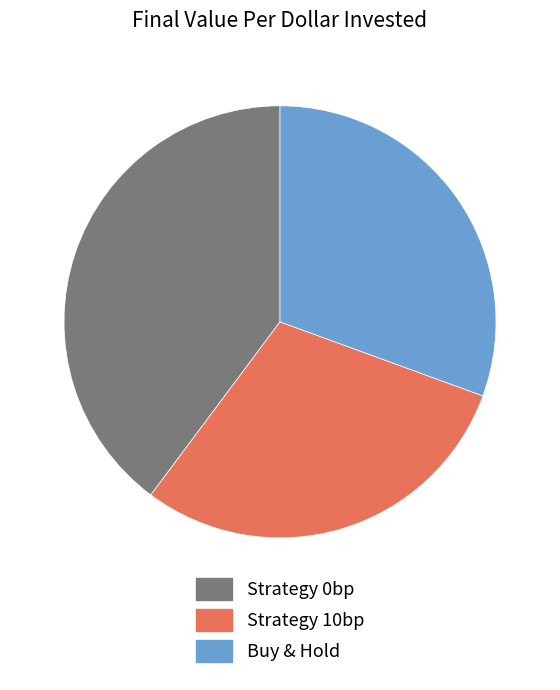

Which slice is the largest?

Strategy 0bp